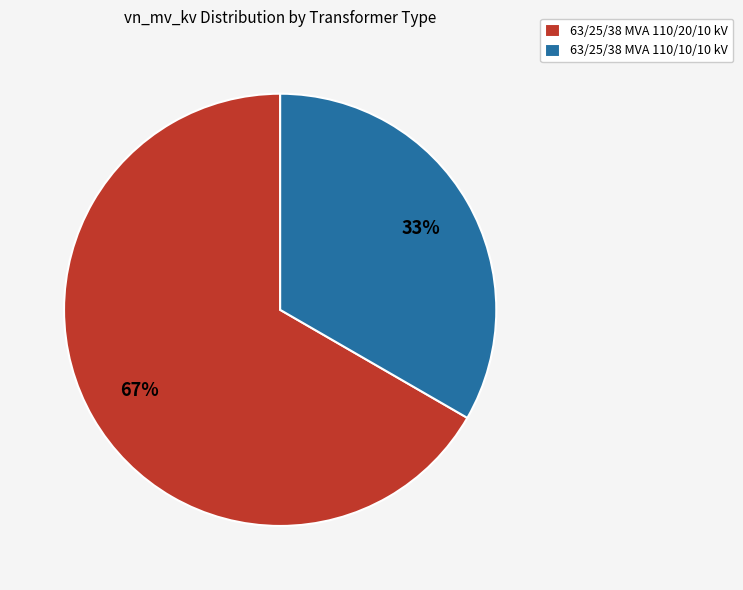

To the nearest percent, what is the average slice percentage?

50%